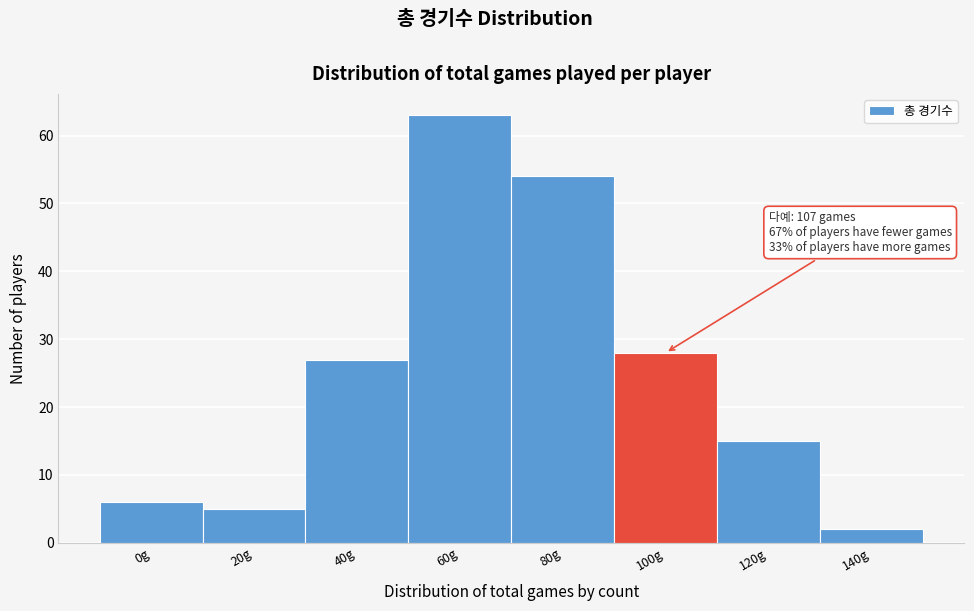

Reading right to left, transcribe all the data shown in this chart.

2	15	28	54	63	27	5	6